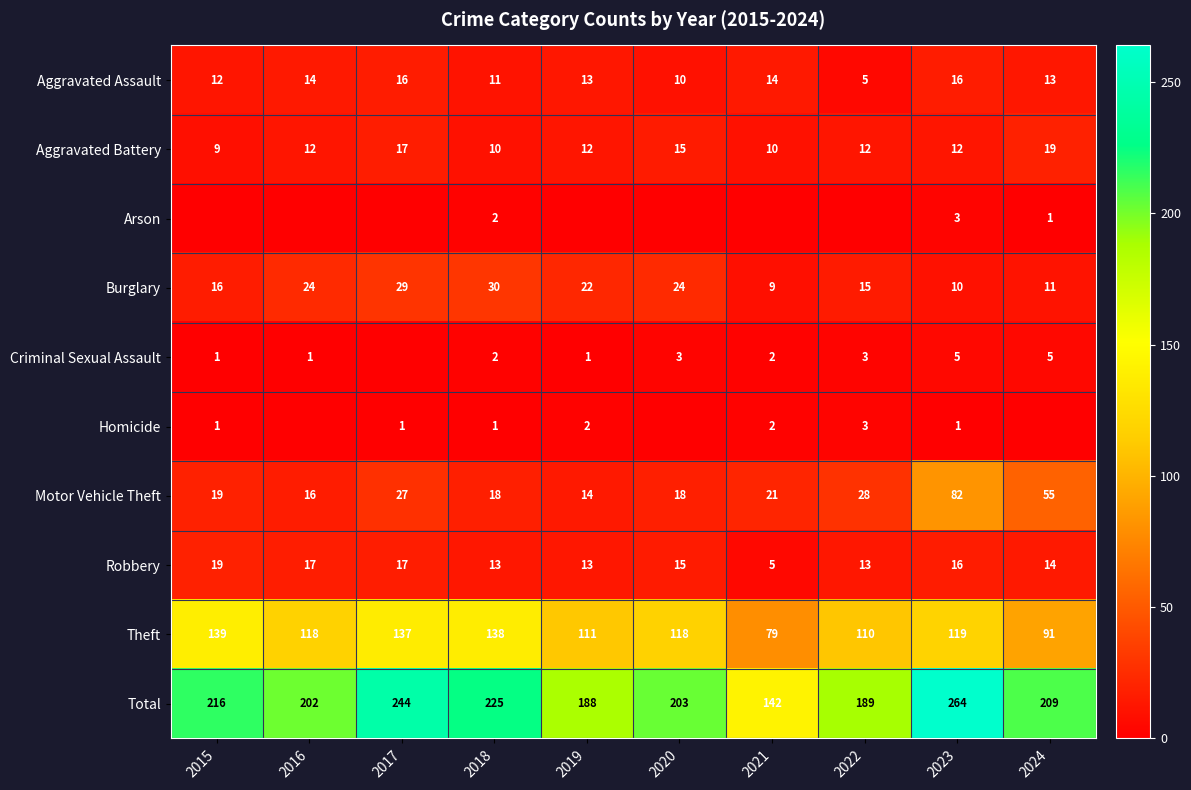

Where is Theft nearest to the value 109?

2022